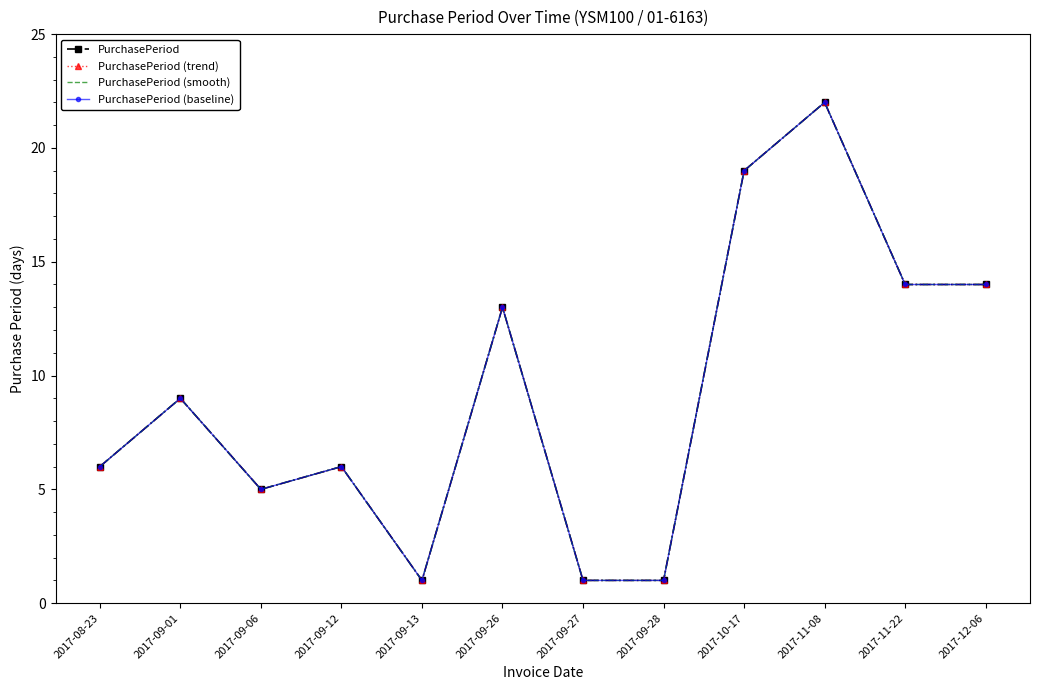

What is the difference between the PurchasePeriod (baseline) values at 2017-08-23 and 2017-09-06?

1